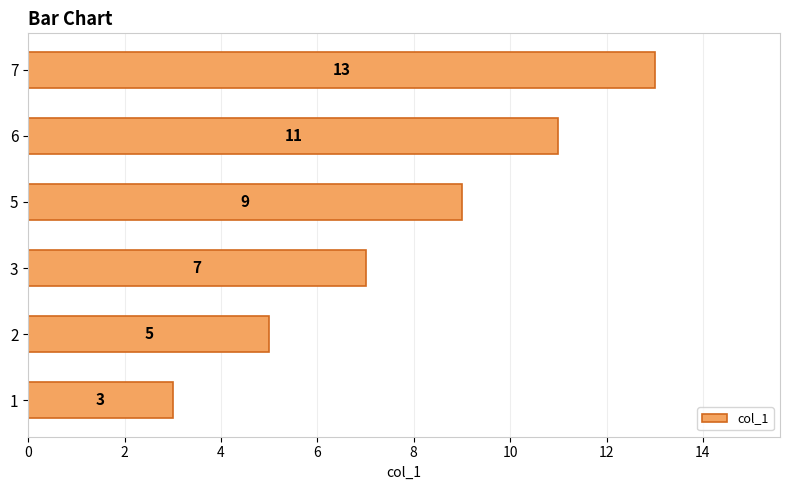

Is it true that the value at 3 is 7?

True